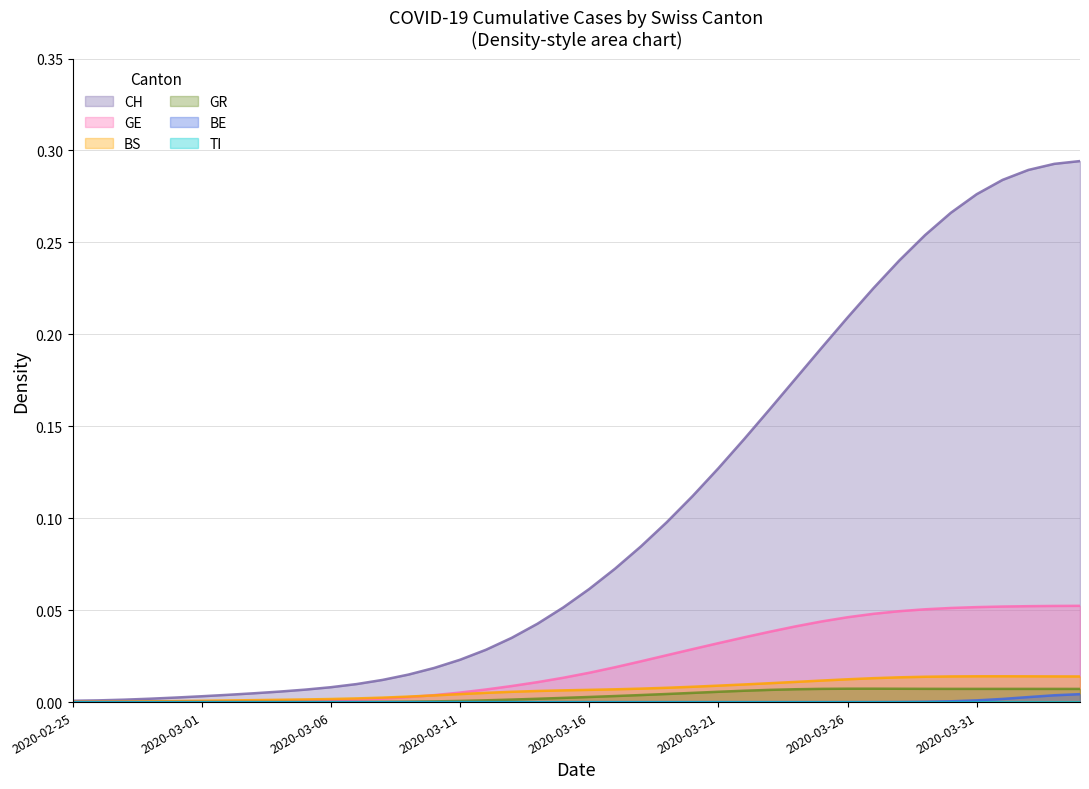

Is it true that BS equals 0.0 at 2020-02-28?

True